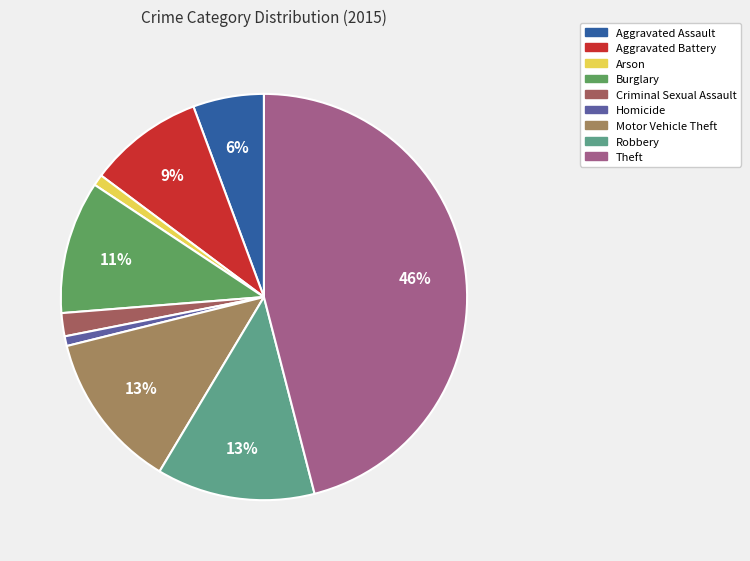

Which has a higher value, Aggravated Battery or Robbery?

Robbery